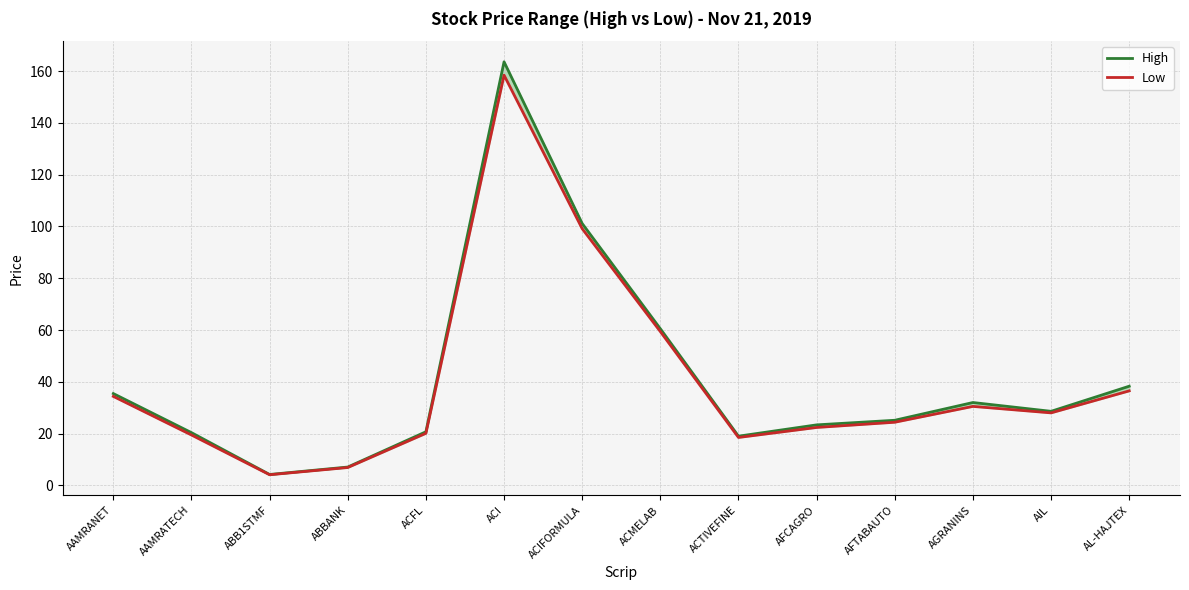

What is the value of the High point at the 5th from the left?

20.7